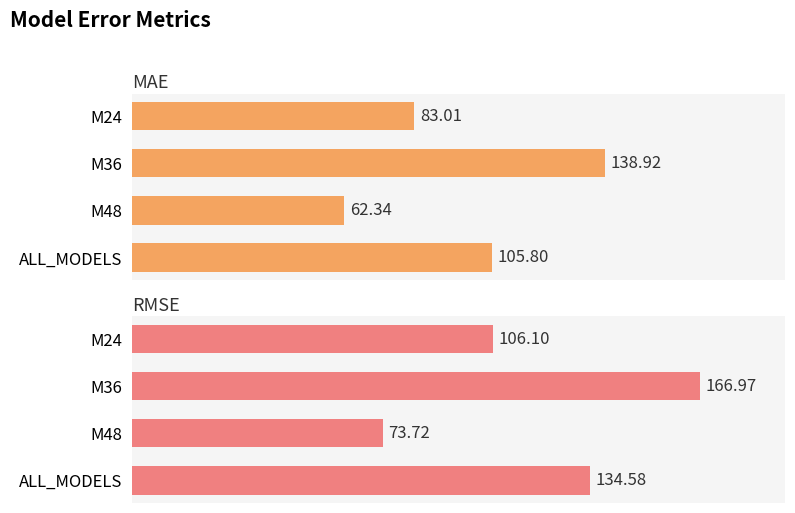

Are the bars grouped side by side (vs. stacked)?

Yes